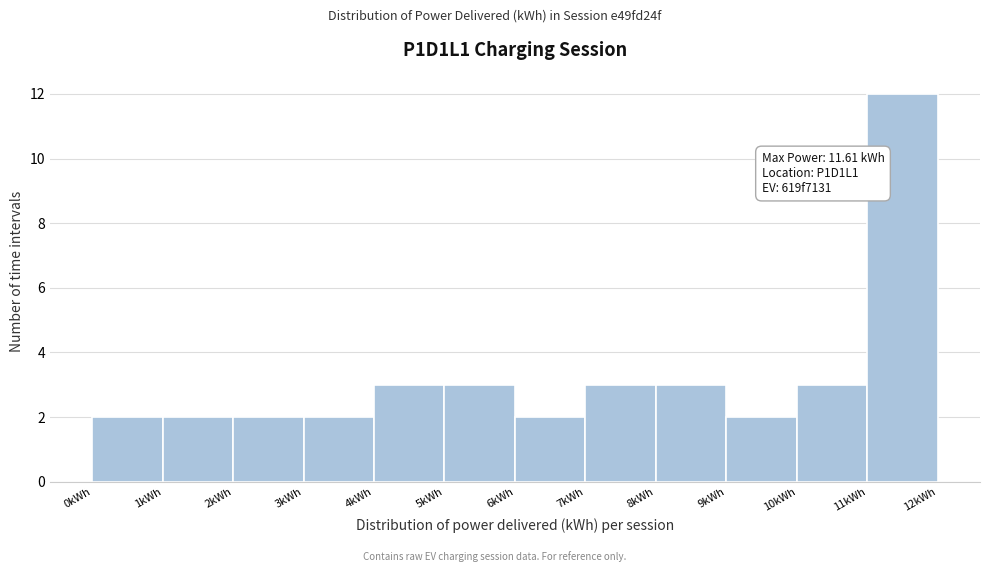

Which range on the x-axis has the tallest bar?

11 to 12